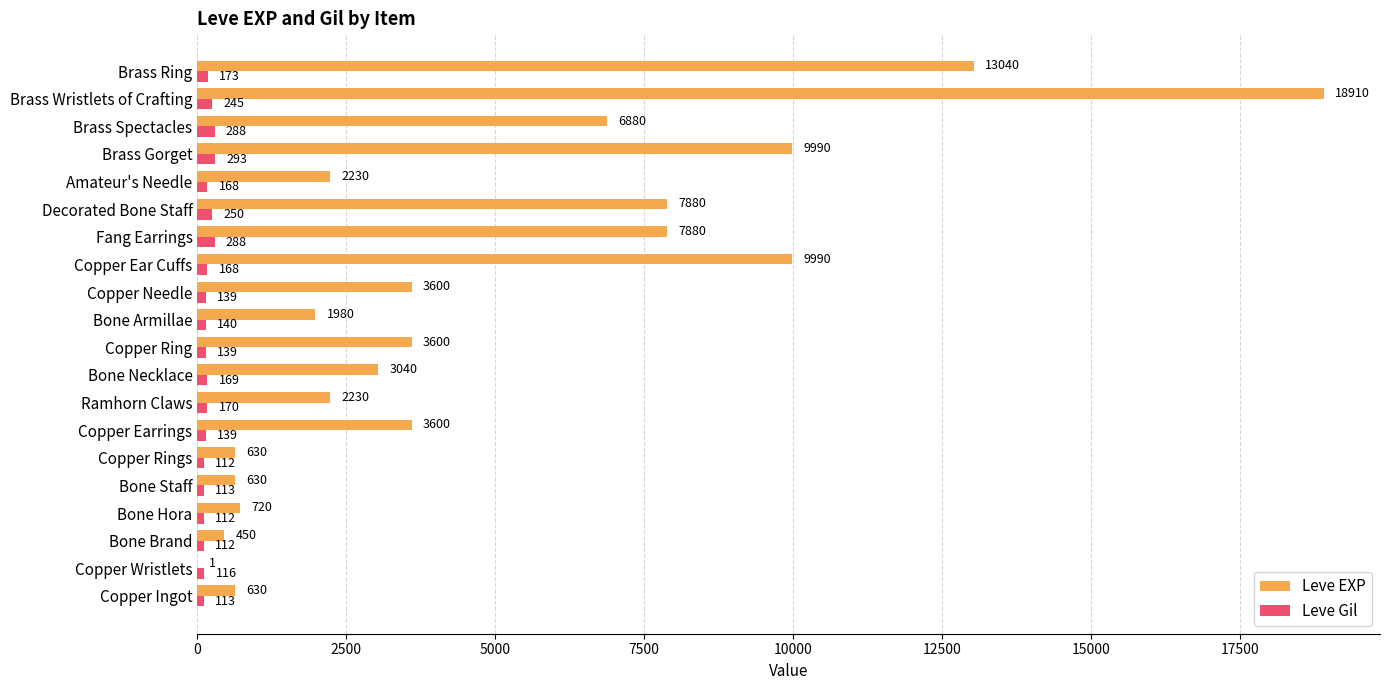

Count the number of data series in this chart.

2